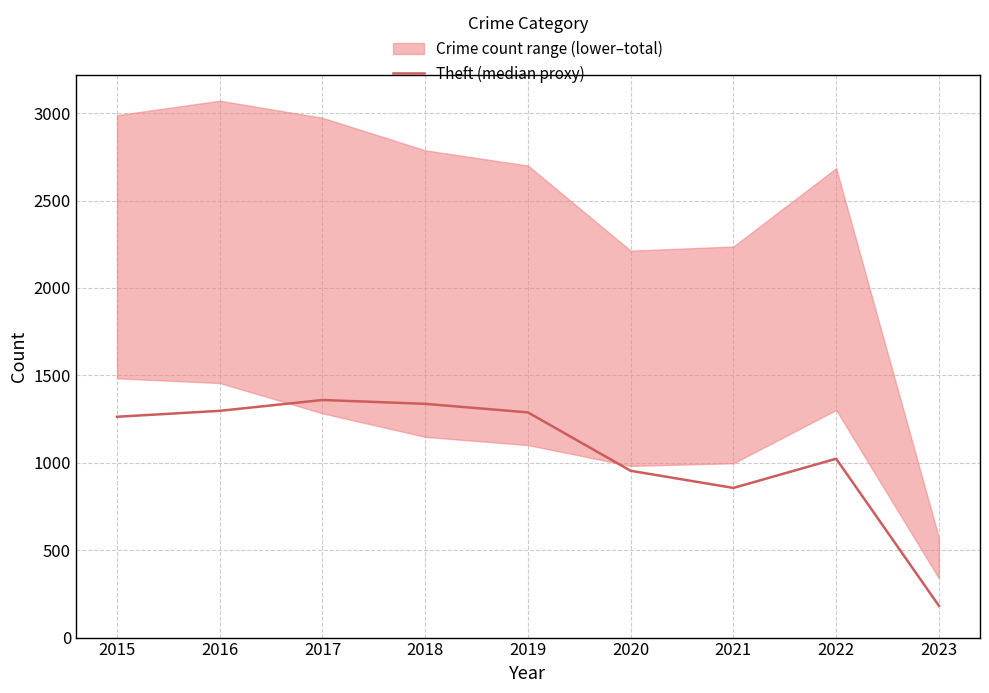

What is the difference between the values at 2018 and 2022?

314